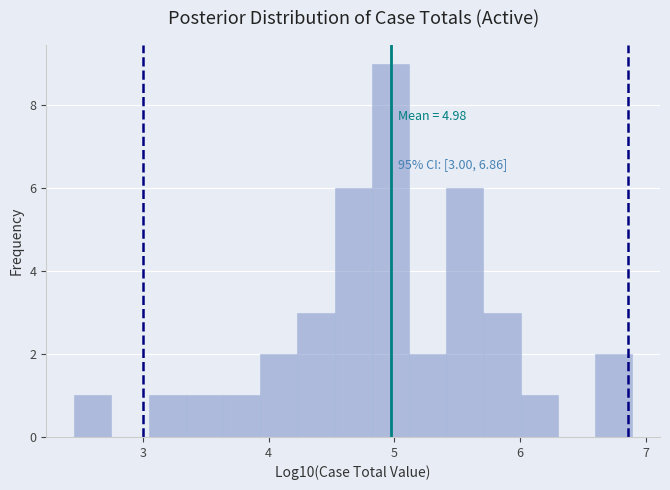

Around what value on the x-axis is the tallest bar? Give the approximate position of its centre, as read against the axis.

5.0